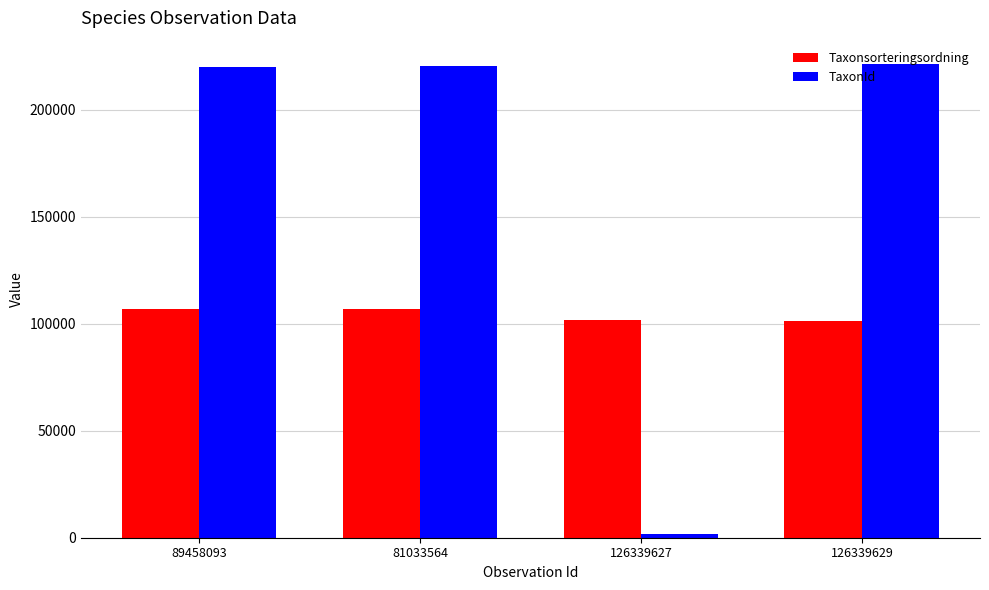

How many groups of bars are there?

4